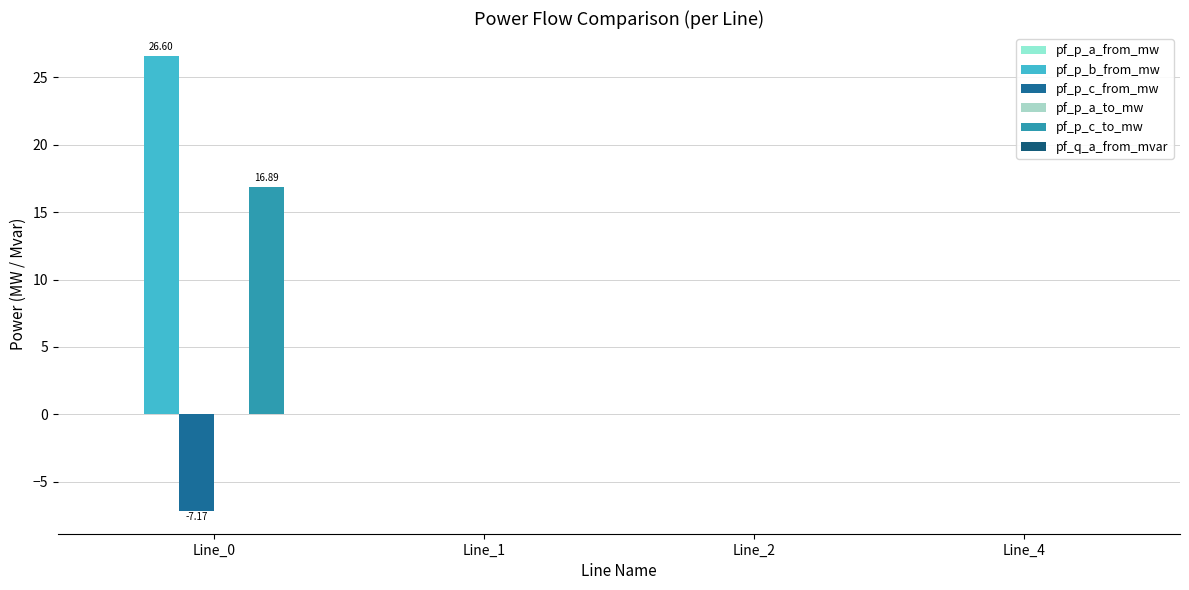

At which label is pf_p_a_from_mw closest to 0?

Line_2